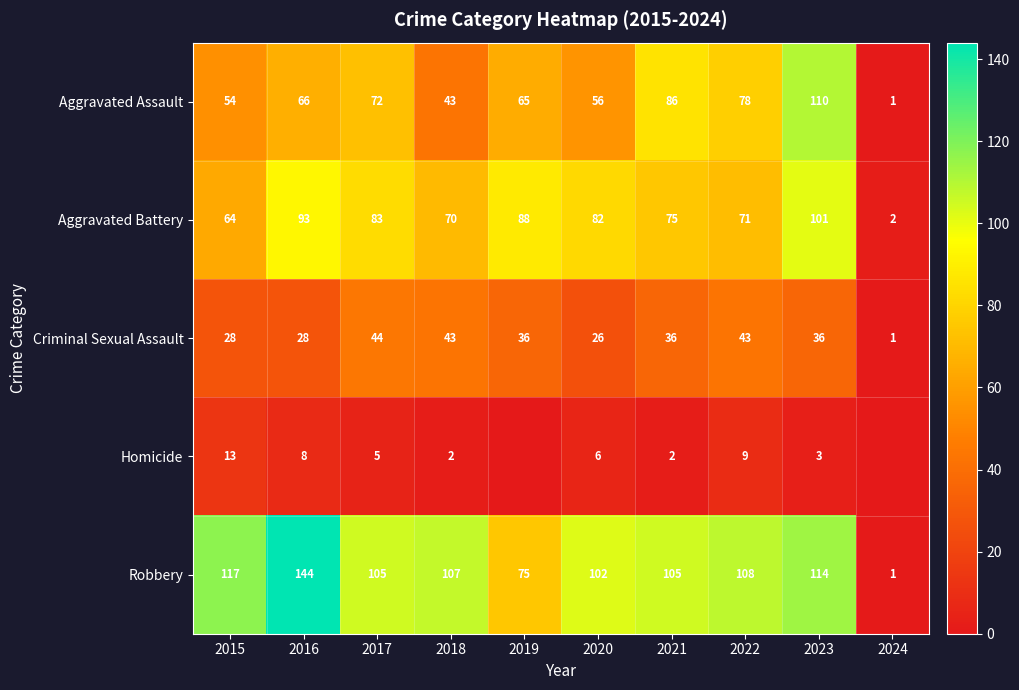

What is the maximum value shown in the chart?

144